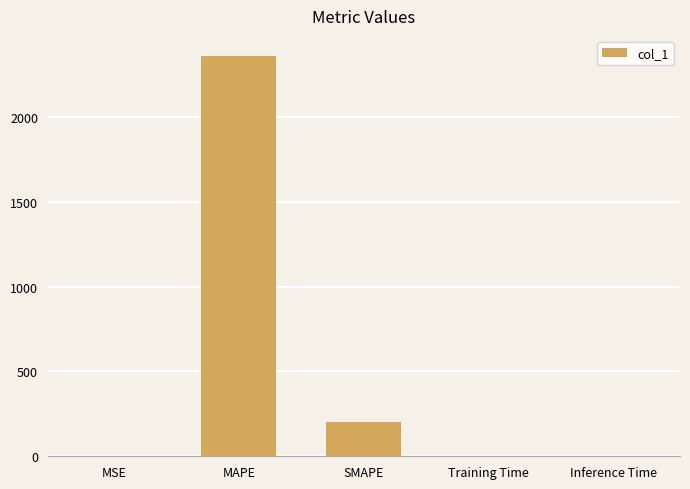

Where is the data nearest to the value 1179?

SMAPE